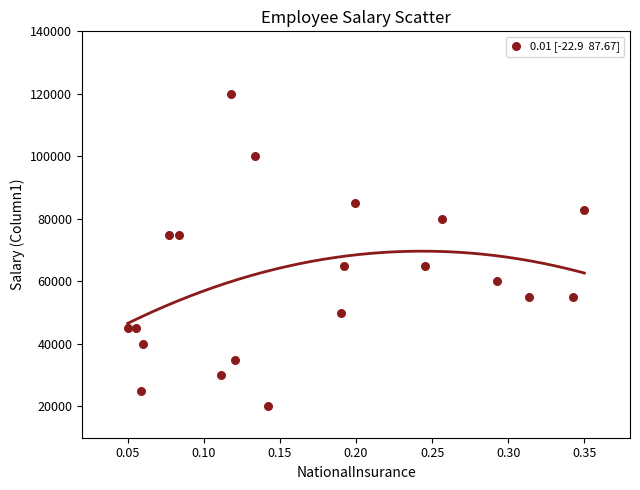

What is the range of Y values (max minus min)?

100000